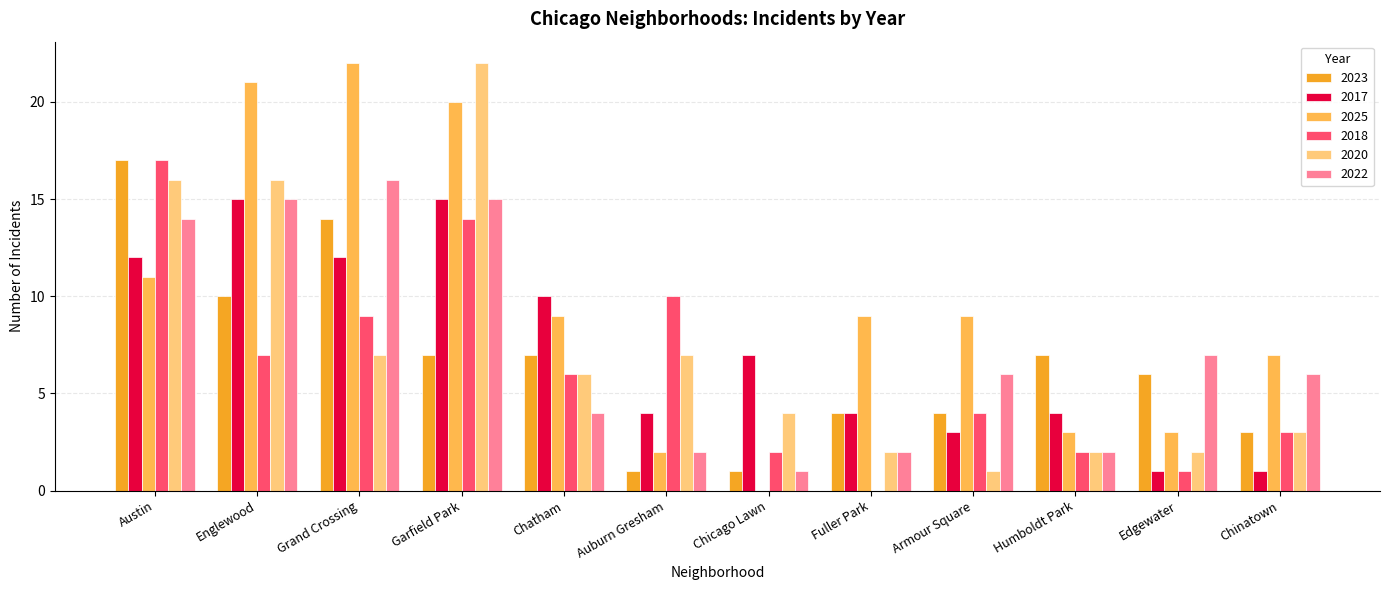

What is the total value across all series at Garfield Park?

93